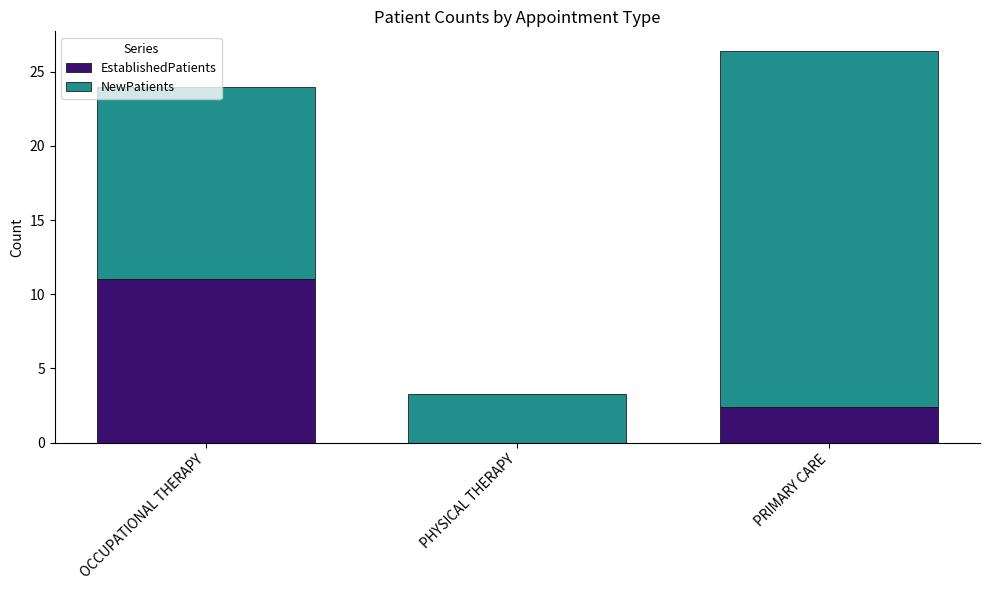

Where does the EstablishedPatients series first go above 2?

OCCUPATIONAL THERAPY